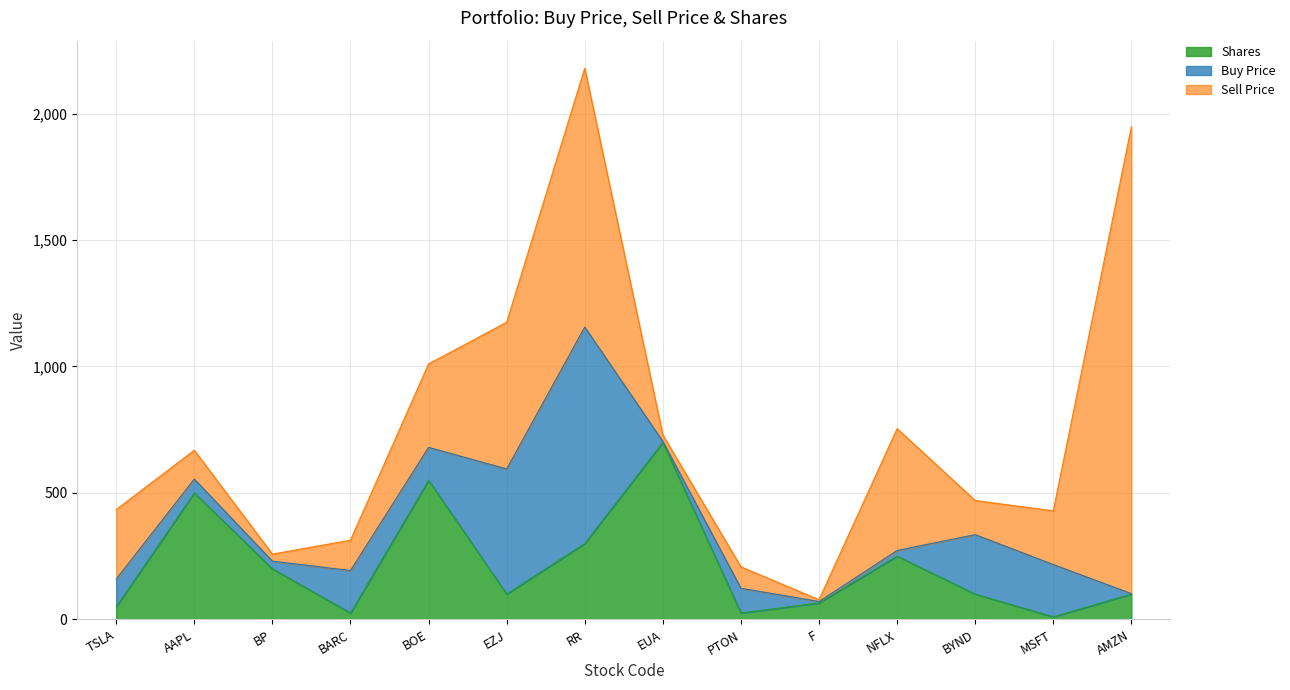

What is the value of the Sell Price point at the 5th from the left?

330.0